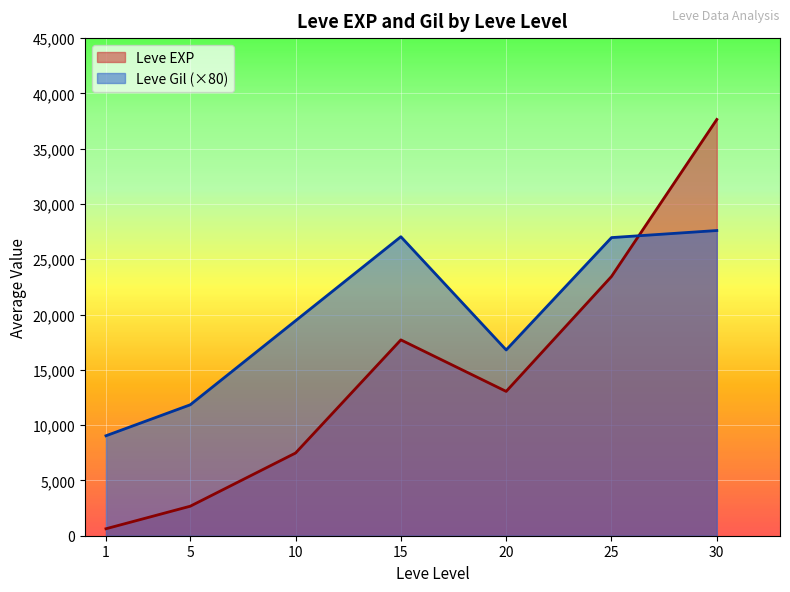

The value of Leve EXP at 15 is 17710. True or false?

True